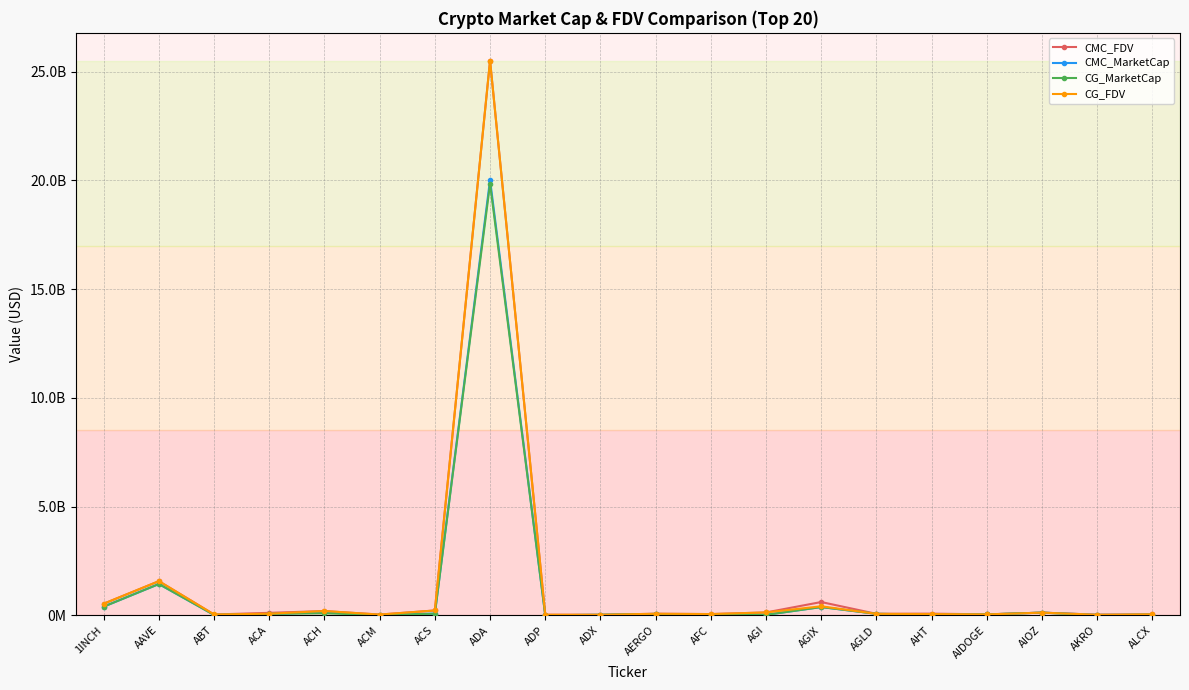

Is it true that CMC_FDV equals 59293459.6 at ACH?

False